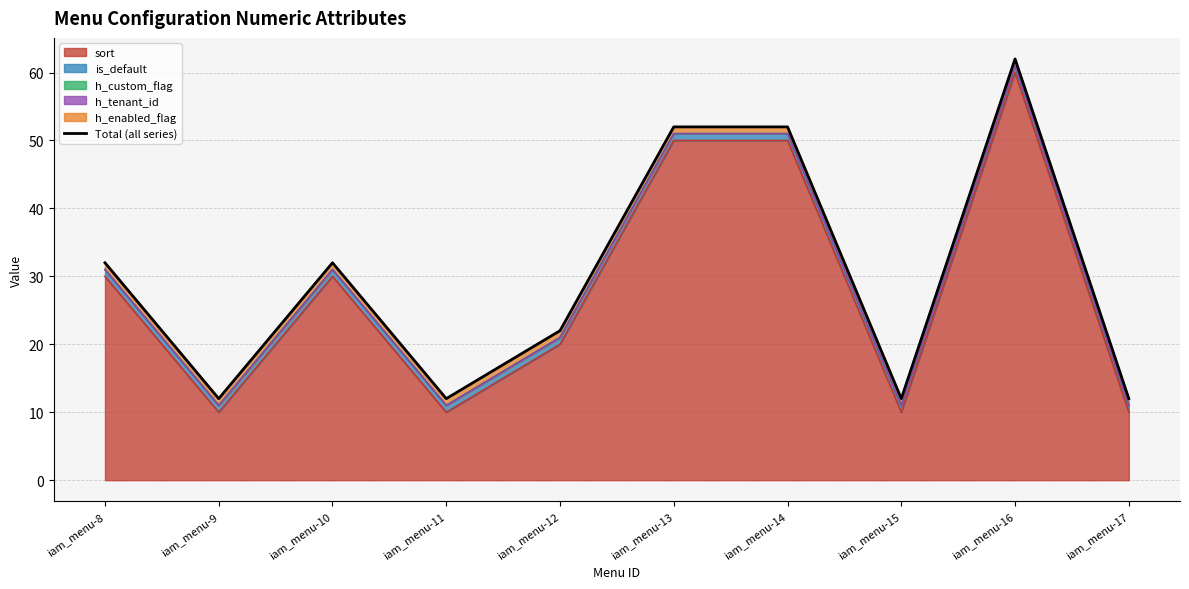

Which has a higher value, iam_menu-14 or iam_menu-16?

iam_menu-16